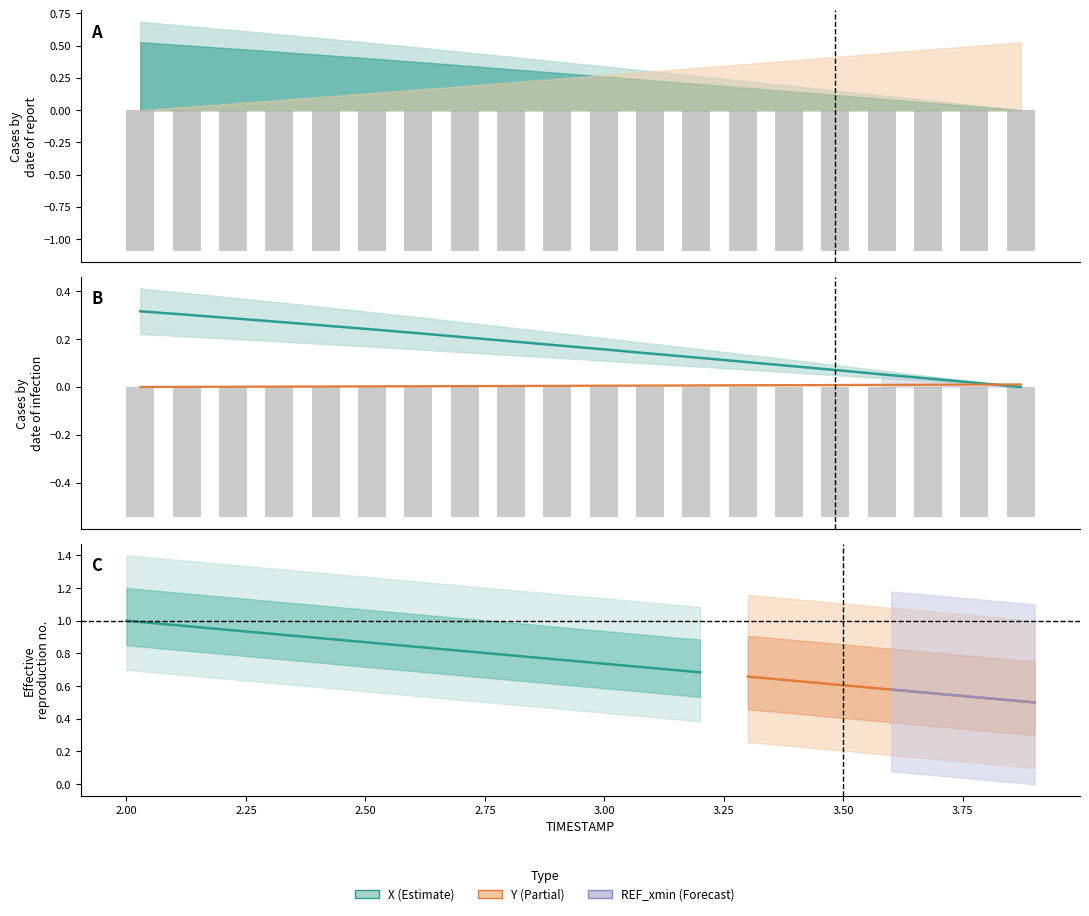

At 2.6, list the series in order from largest to smallest.

X, Y